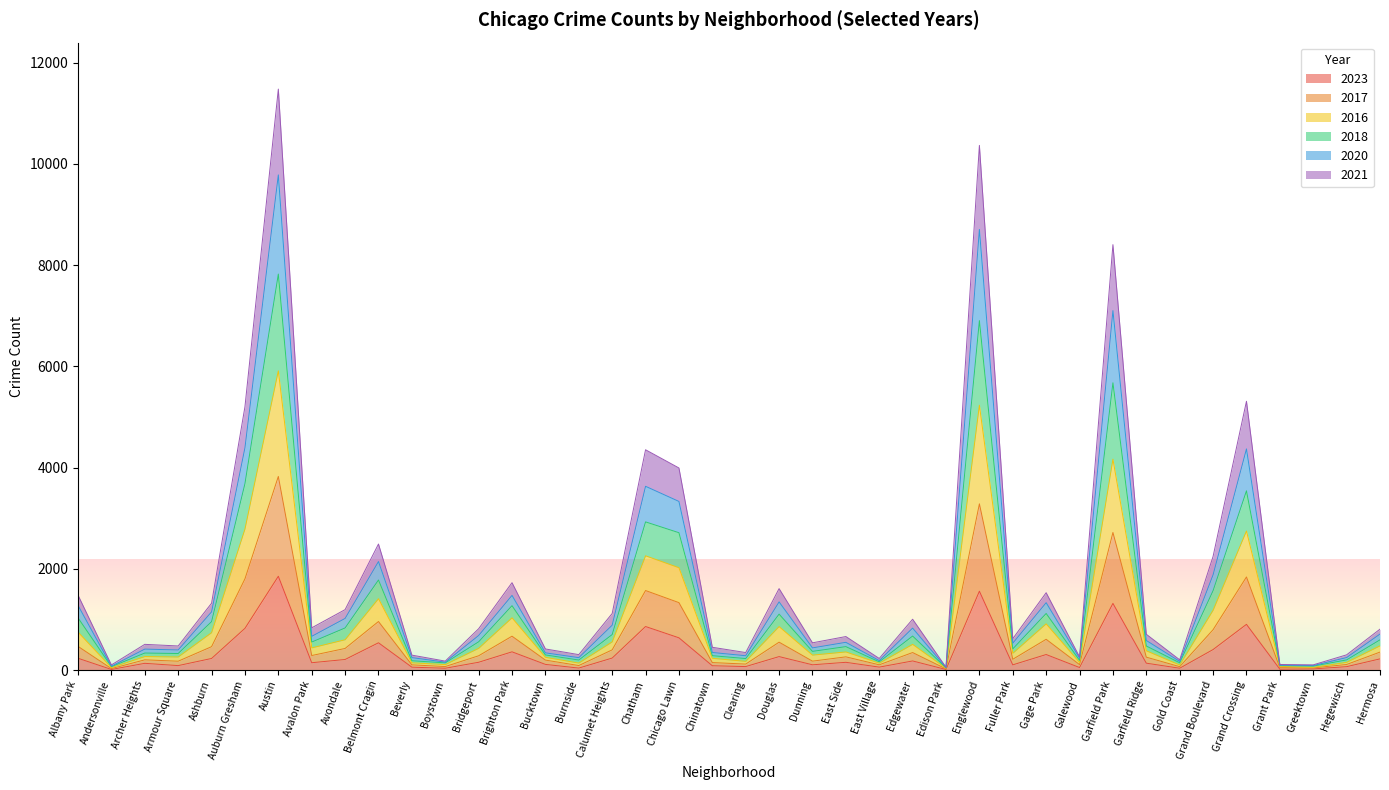

What is the total value across all series at Grand Boulevard?

2244